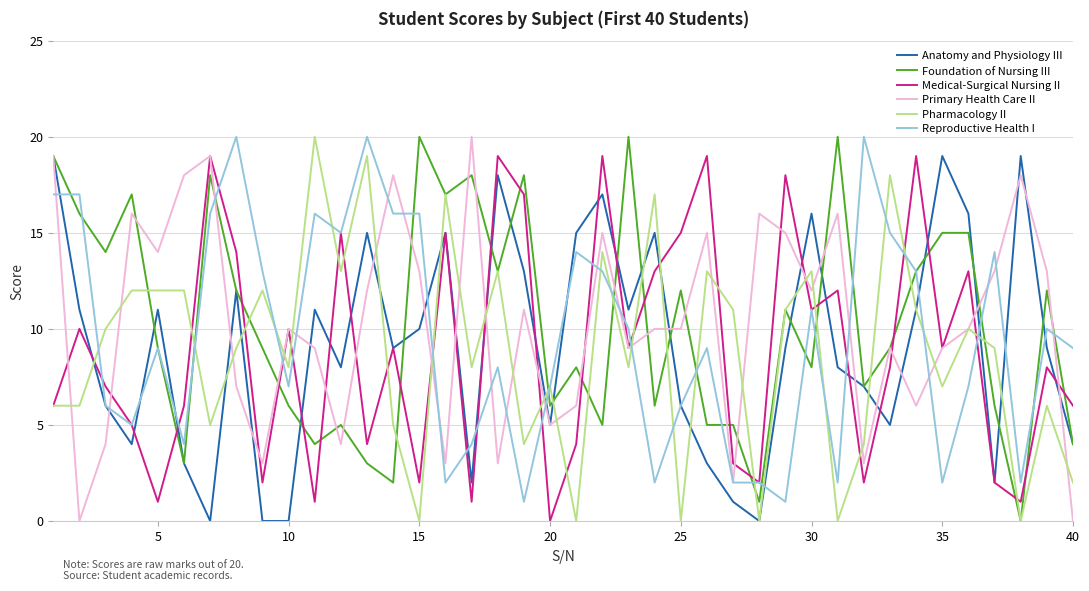

What are all the series names shown in the legend?

Anatomy and Physiology III, Foundation of Nursing III, Medical-Surgical Nursing II, Primary Health Care II, Pharmacology II, Reproductive Health I